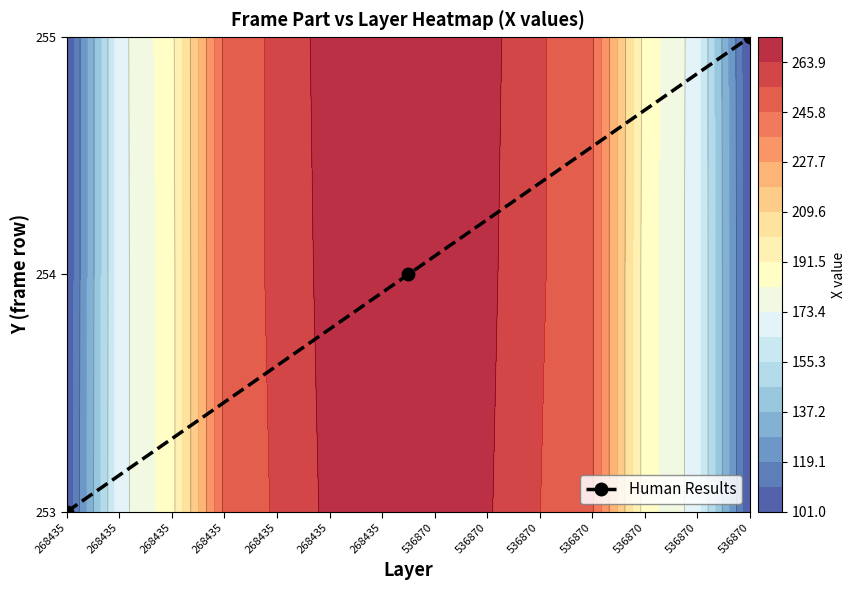

Count the number of categories in the chart.

3